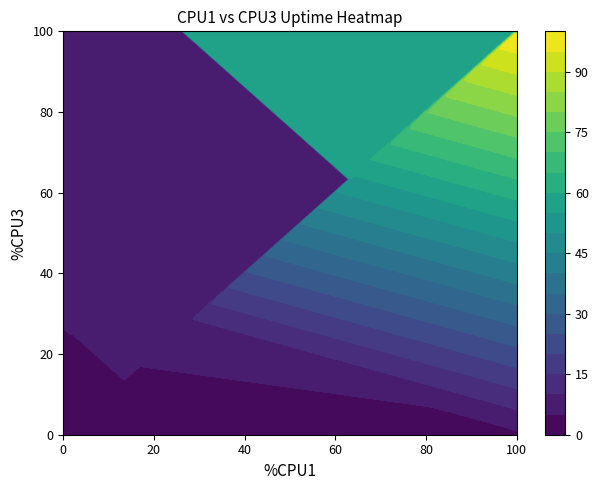

What is the sum of all cpu3 values?

3726.6